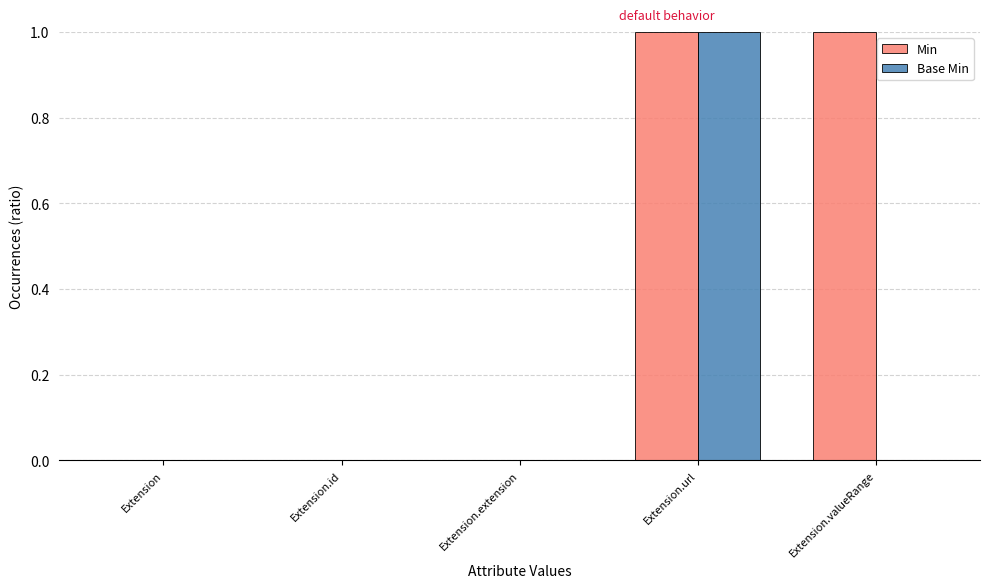

The value of Base Min at Extension is 0. True or false?

True